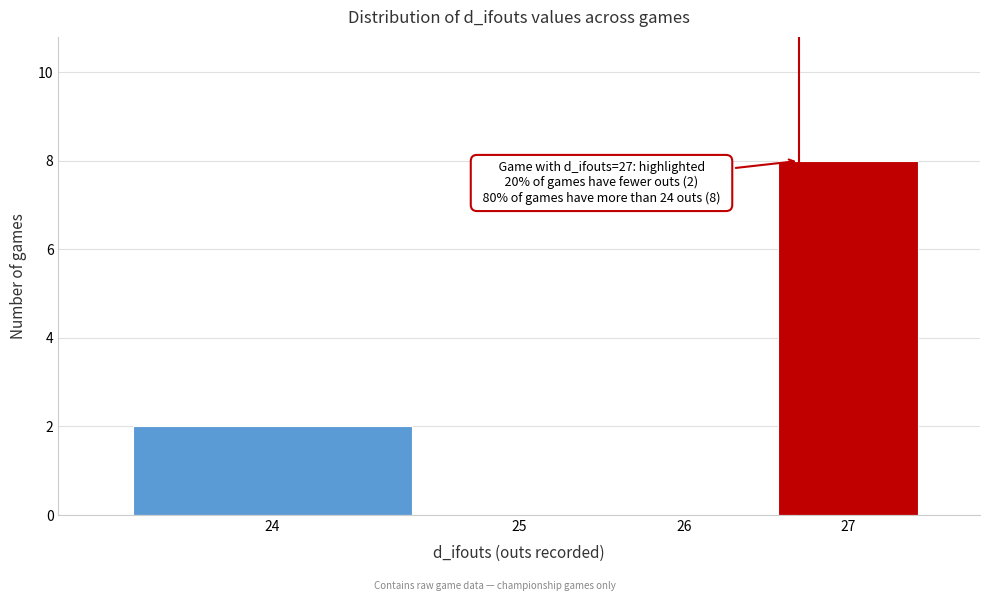

Reading left to right, transcribe all the data shown in this chart.

24=2	25=0	26=0	27=8